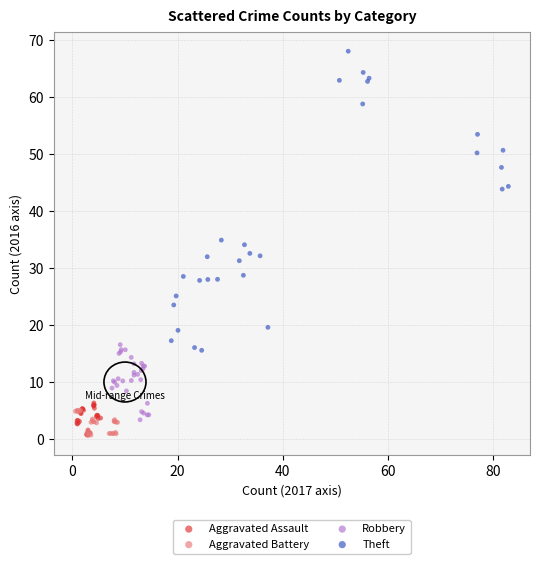

Which series contains the highest Y value?

Theft